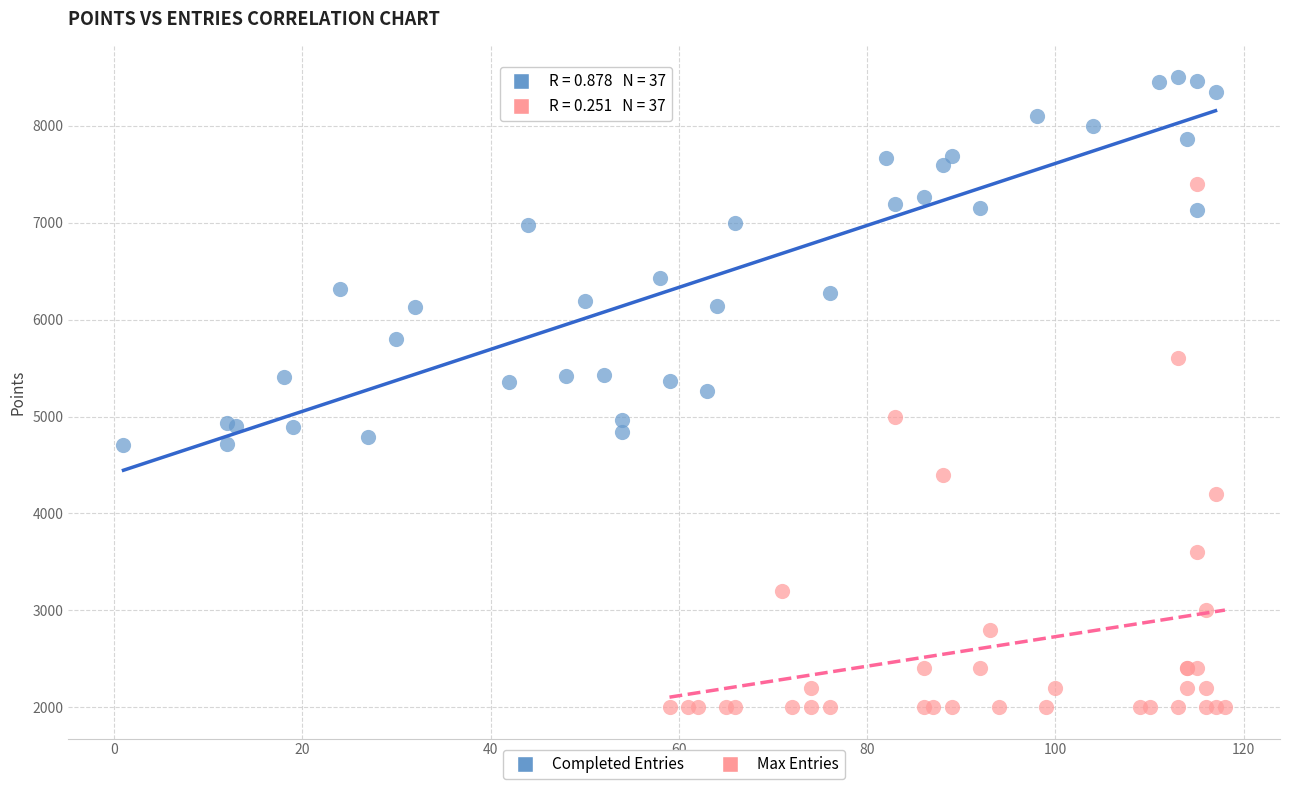

What are all the series names shown in the legend?

Completed Entries, Max Entries